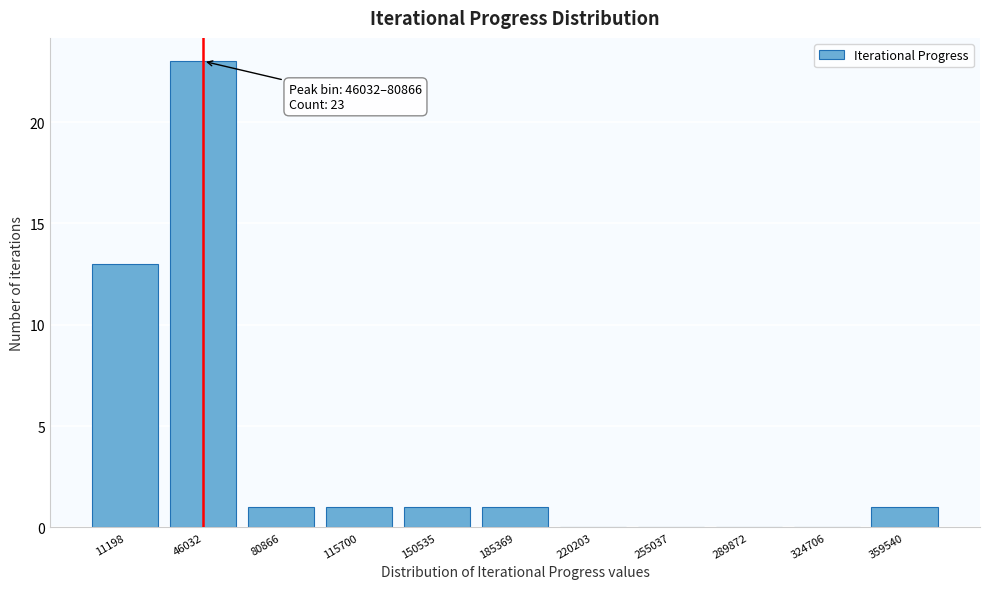

Reading left to right, what are all the values shown in this chart?

11198=13	46032=23	80866=1	115700=1	150535=1	185369=1	220203=0	255037=0	289872=0	324706=0	359540=1